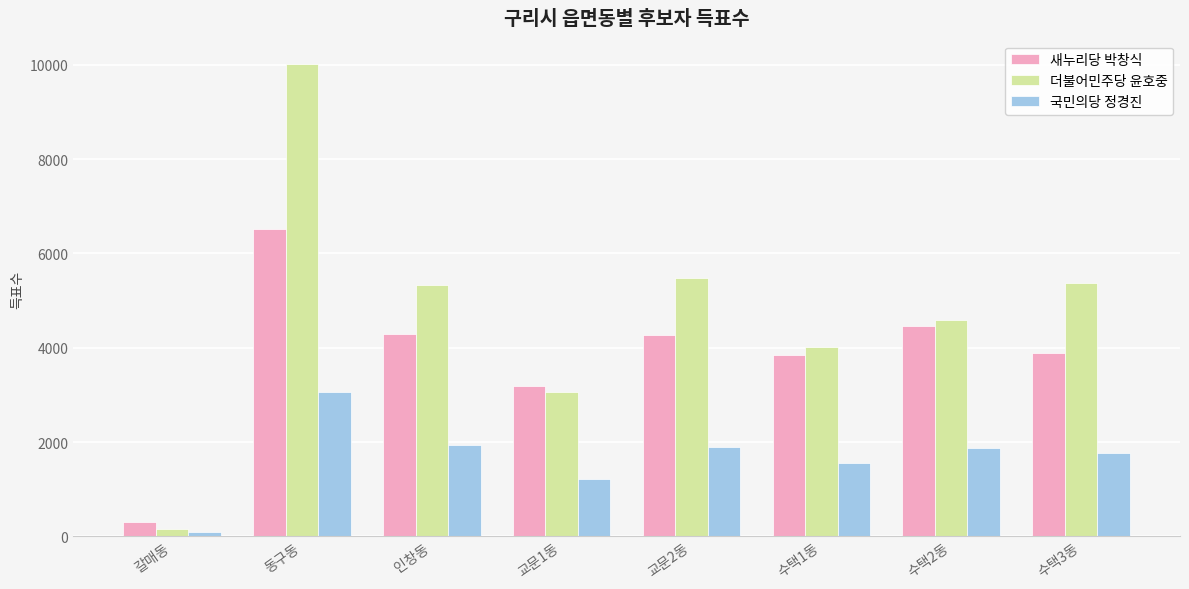

The value of 국민의당 정경진 at 동구동 is 3066. True or false?

True